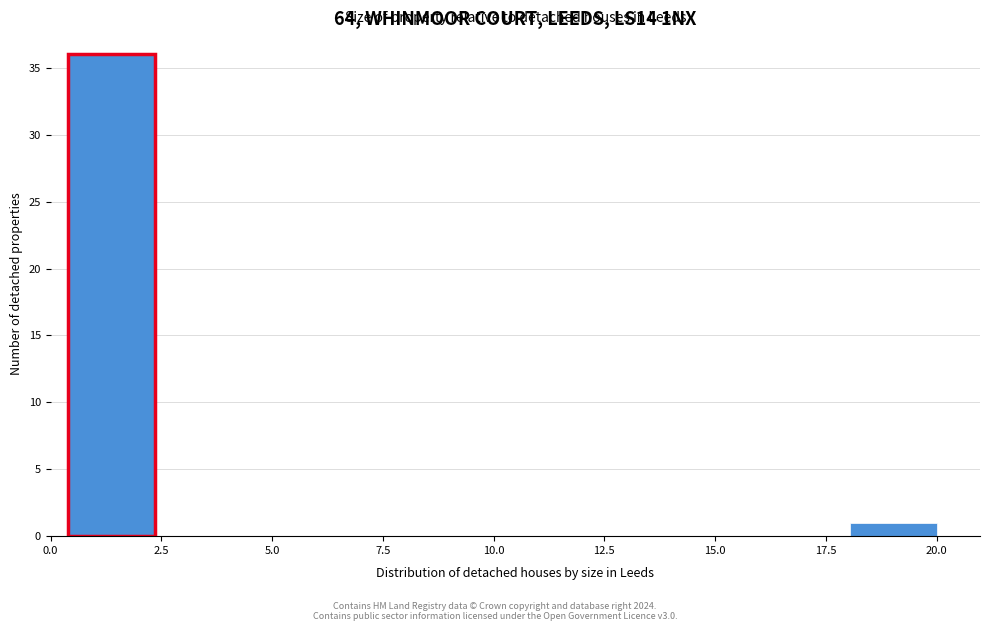

Read against the x-axis, roughly where is the centre of the tallest bar?

1.5